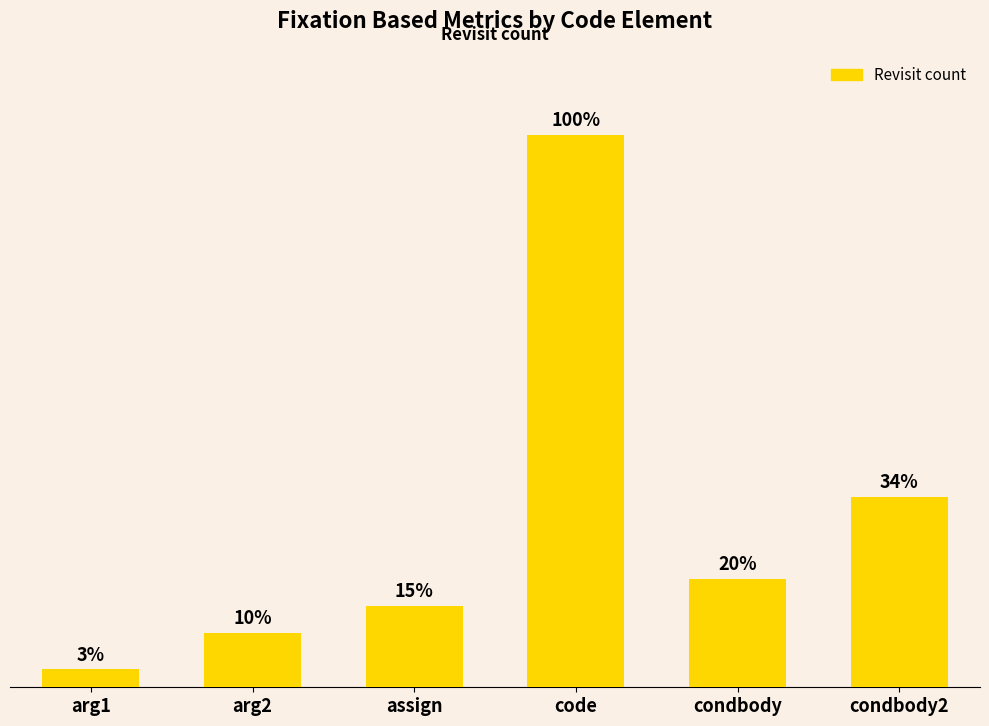

The chart shows a value of 6 at condbody. True or false?

False